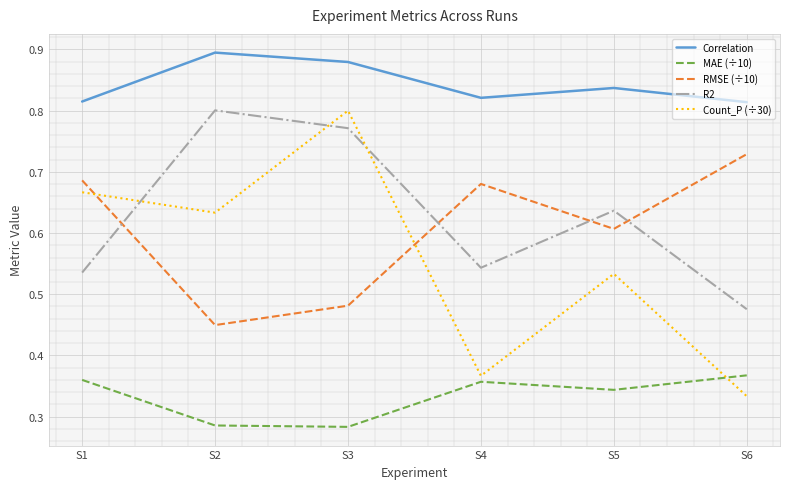

What is the total value across all series at S2?

3.1